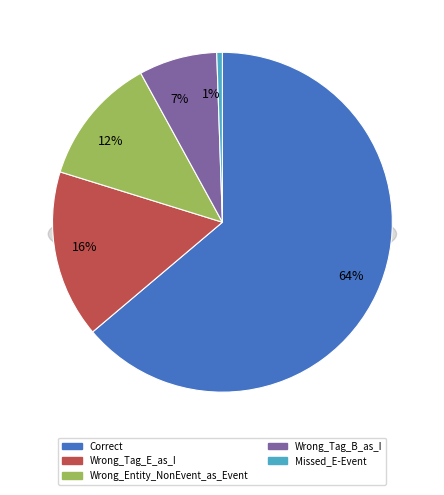

Do Wrong_Entity_NonEvent_as_Event and Wrong_Tag_E_as_I together represent more than half of the pie?

No